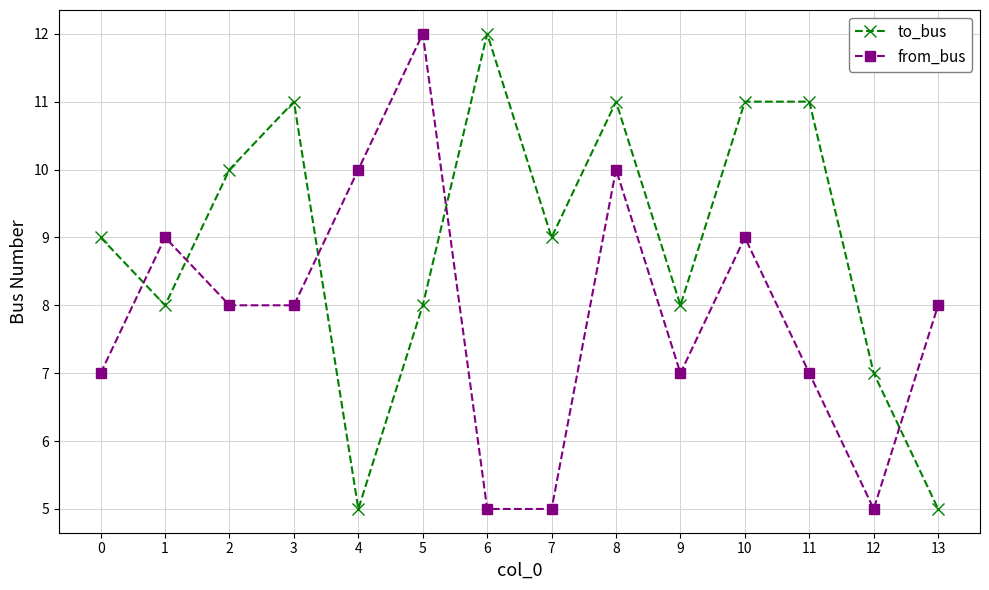

True or false: from_bus and to_bus intersect in this chart.

True